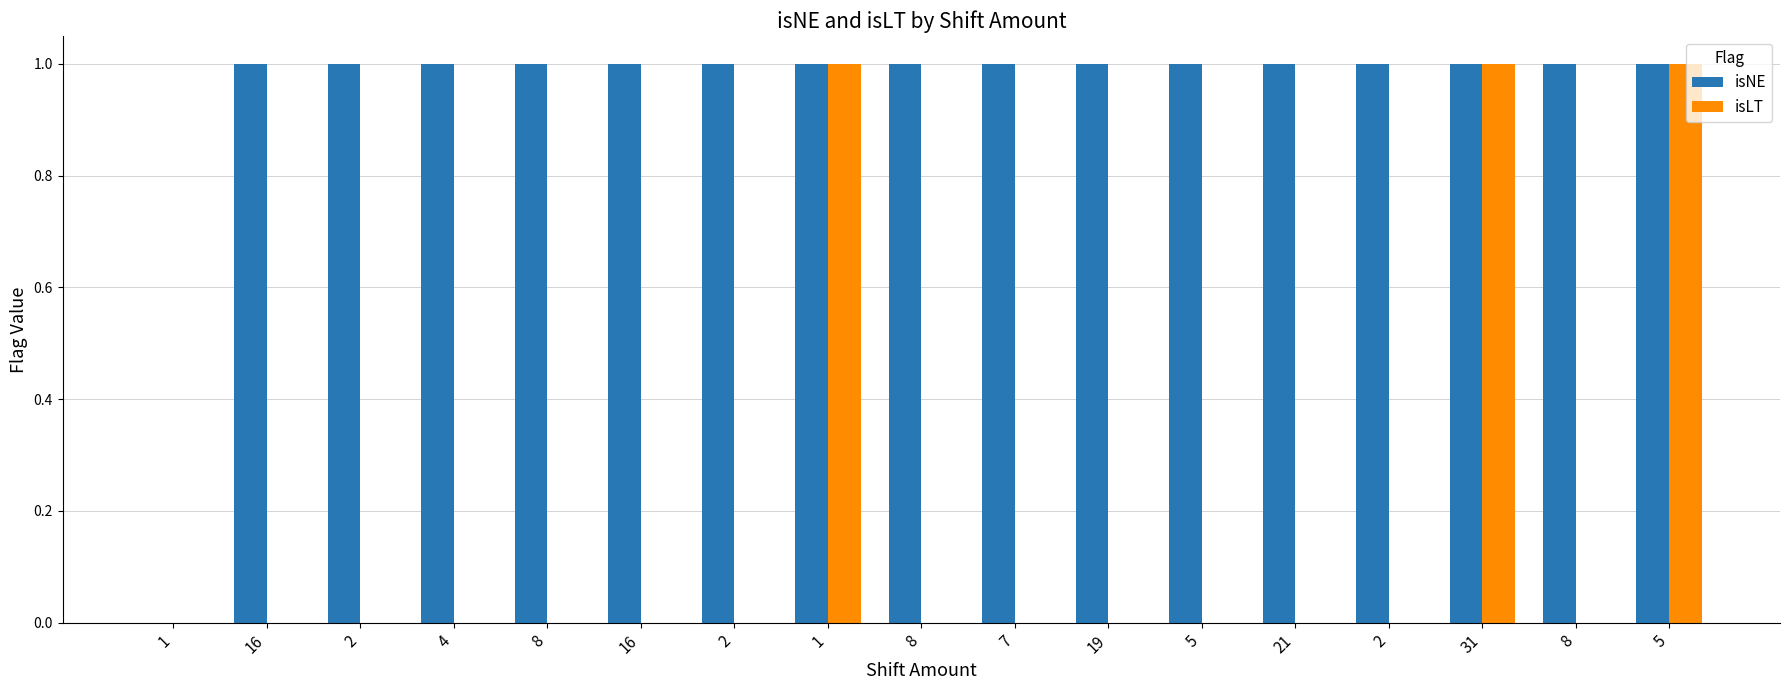

What is the label of the 13th bar from the right?

8